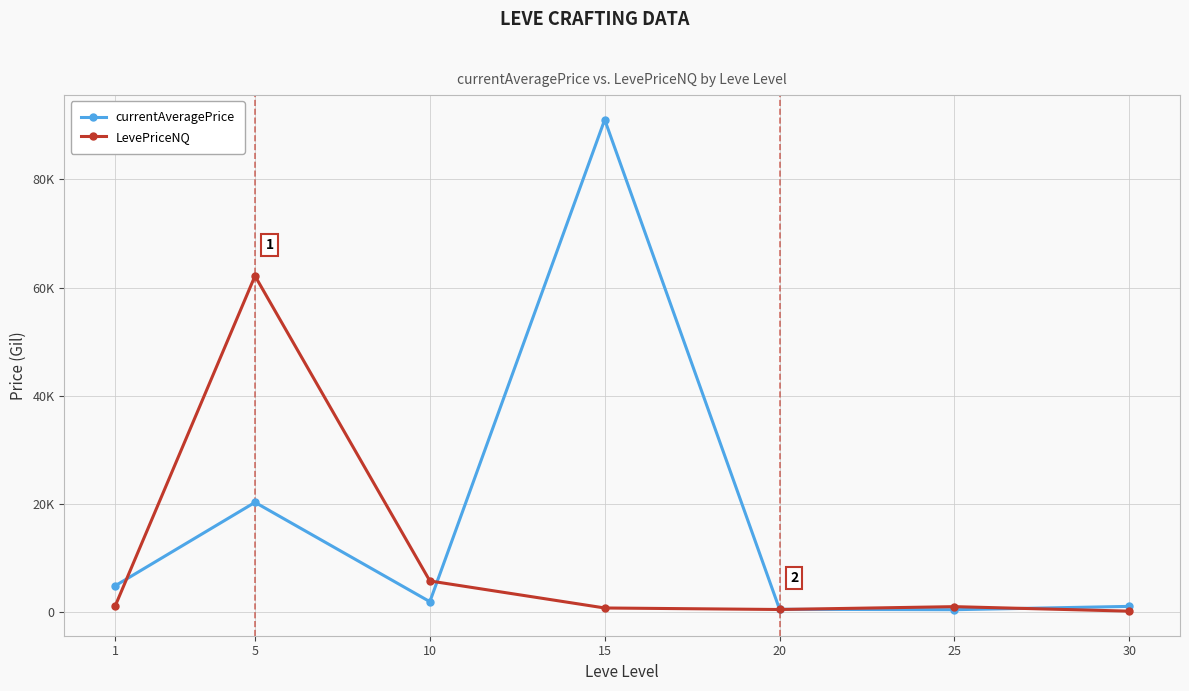

Rank the series by their average value, from lowest to highest.

LevePriceNQ, currentAveragePrice